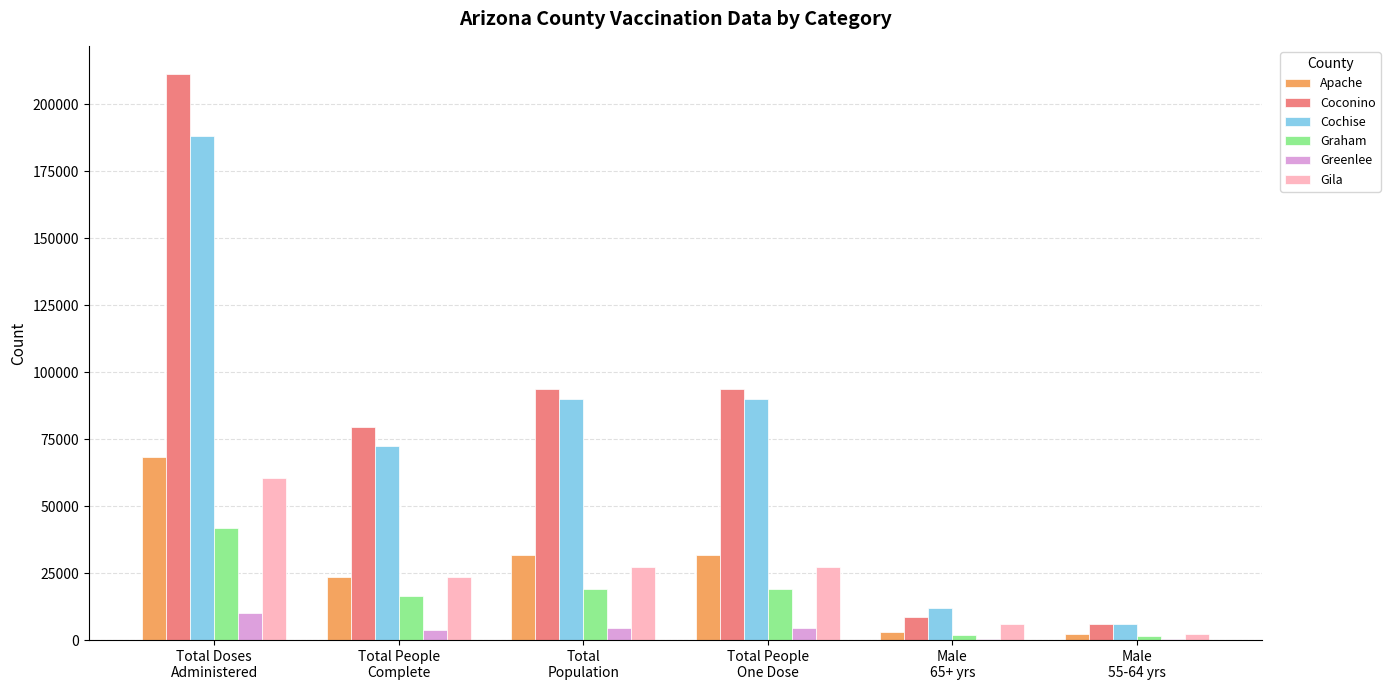

How many categories are shown in the chart?

6